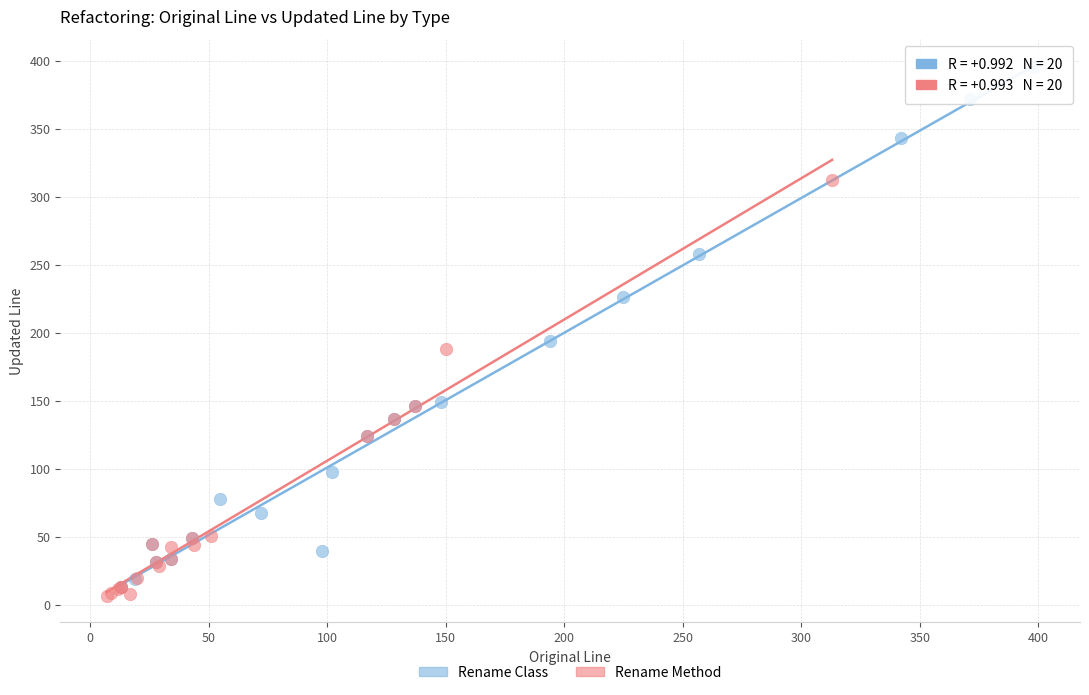

What are all the series names shown in the legend?

Rename Class, Rename Method